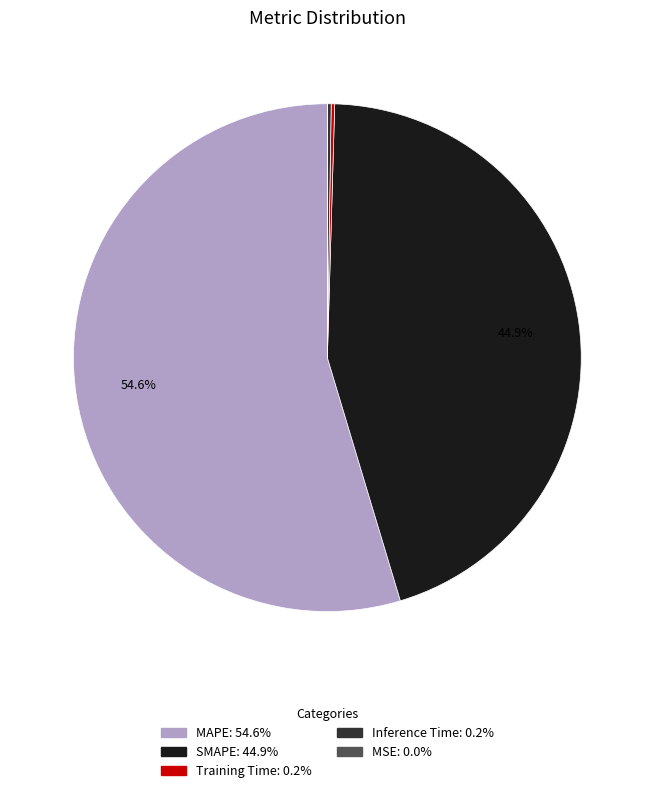

The SMAPE slice represents 34% of the pie. True or false?

False